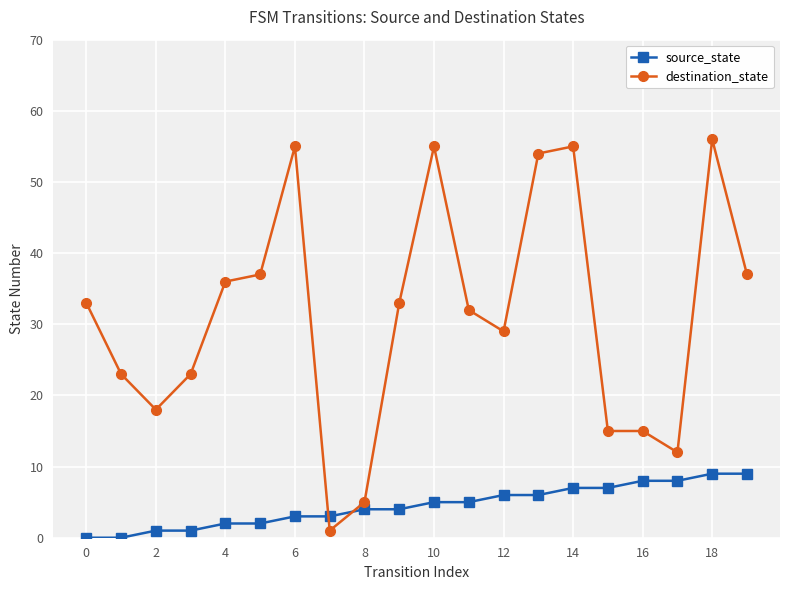

Reading right to left, what are all the values shown in this chart?

source_state: 9	9	8	8	7	7	6	6	5	5	4	4	3	3	2	2	1	1	0	0
destination_state: 37	56	12	15	15	55	54	29	32	55	33	5	1	55	37	36	23	18	23	33